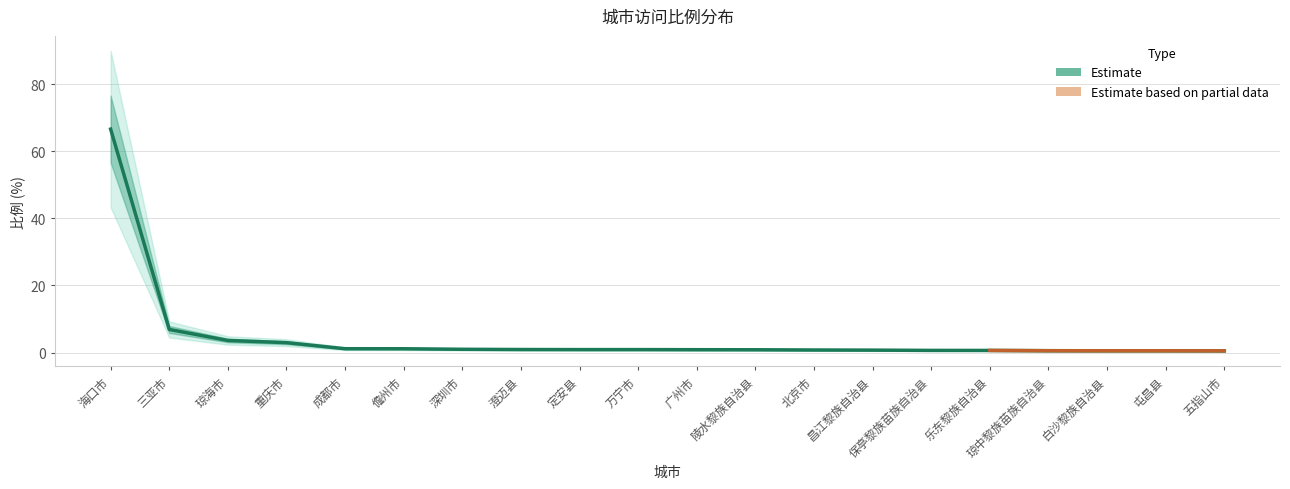

Rank the categories by value from lowest to highest.

五指山市, 白沙黎族自治县, 屯昌县, 琼中黎族苗族自治县, 乐东黎族自治县, 保亭黎族苗族自治县, 昌江黎族自治县, 北京市, 陵水黎族自治县, 广州市, 定安县, 万宁市, 澄迈县, 深圳市, 儋州市, 成都市, 重庆市, 琼海市, 三亚市, 海口市